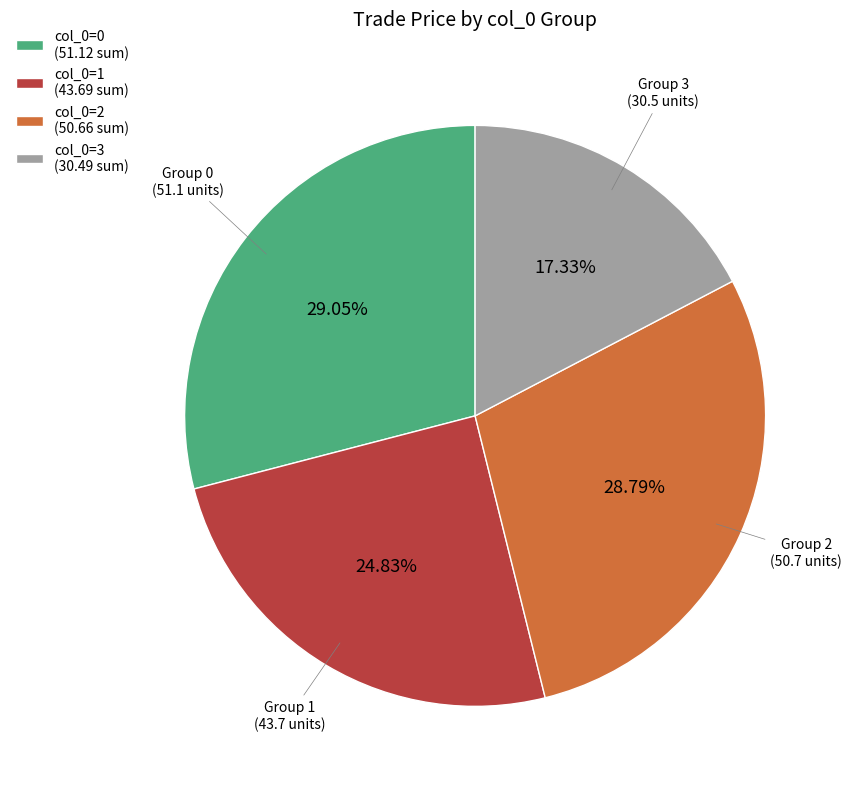

Do col_0=3 (30.49 sum) and col_0=1 (43.69 sum) together represent more than half of the pie?

No